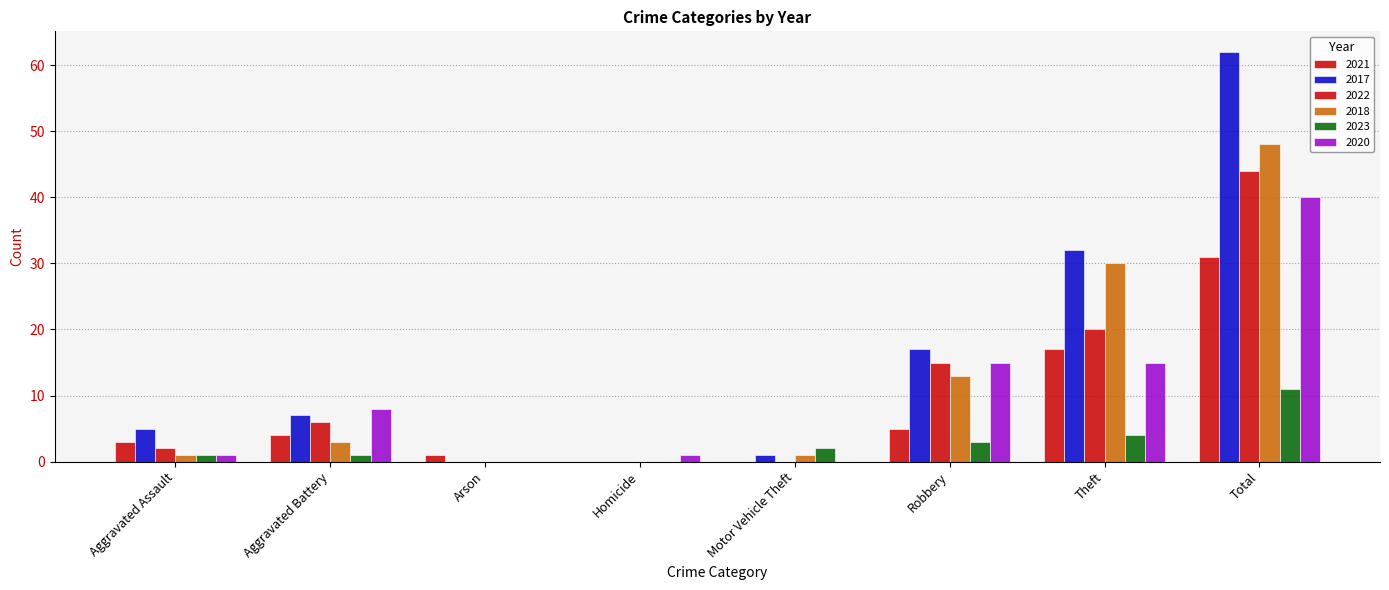

Reading left to right, transcribe all the data shown in this chart.

2021: 3	4	1	0	0	5	17	31
2017: 5	7	0	0	1	17	32	62
2022: 2	6	0	0	0	15	20	44
2018: 1	3	0	0	1	13	30	48
2023: 1	1	0	0	2	3	4	11
2020: 1	8	0	1	0	15	15	40